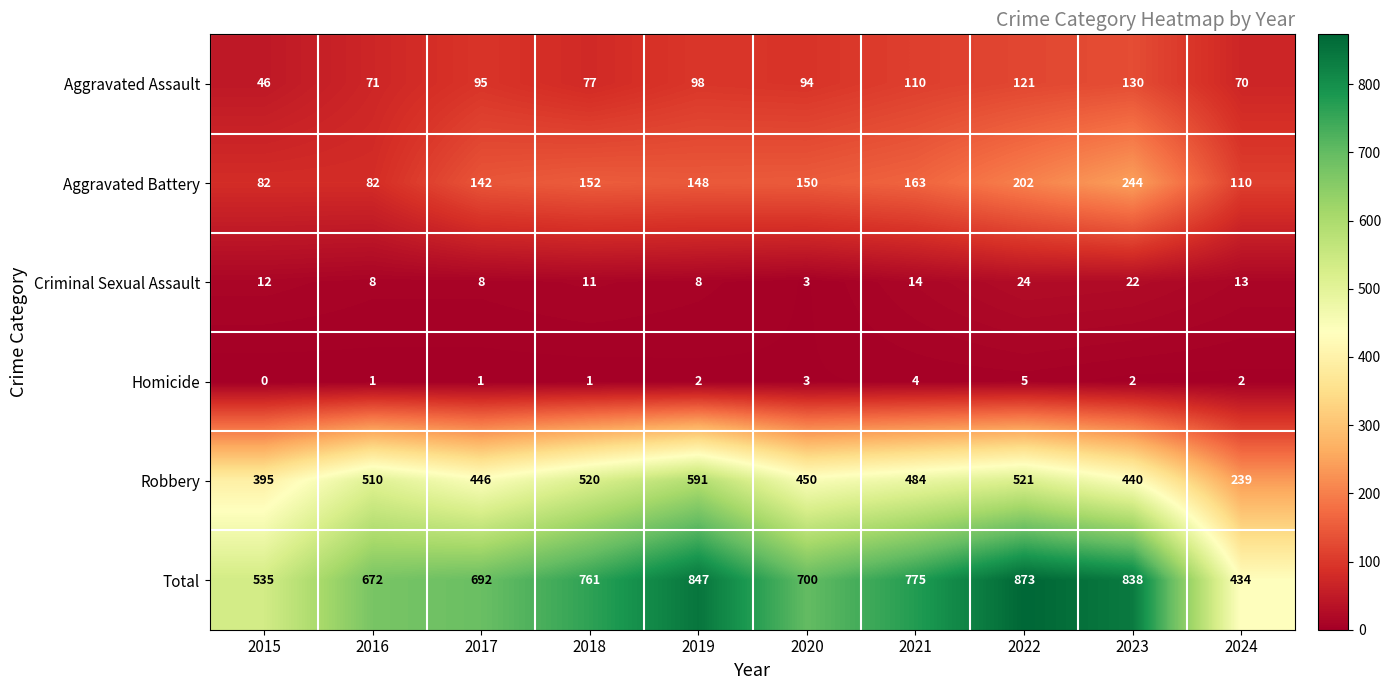

Which series has the largest total across all categories?

Total